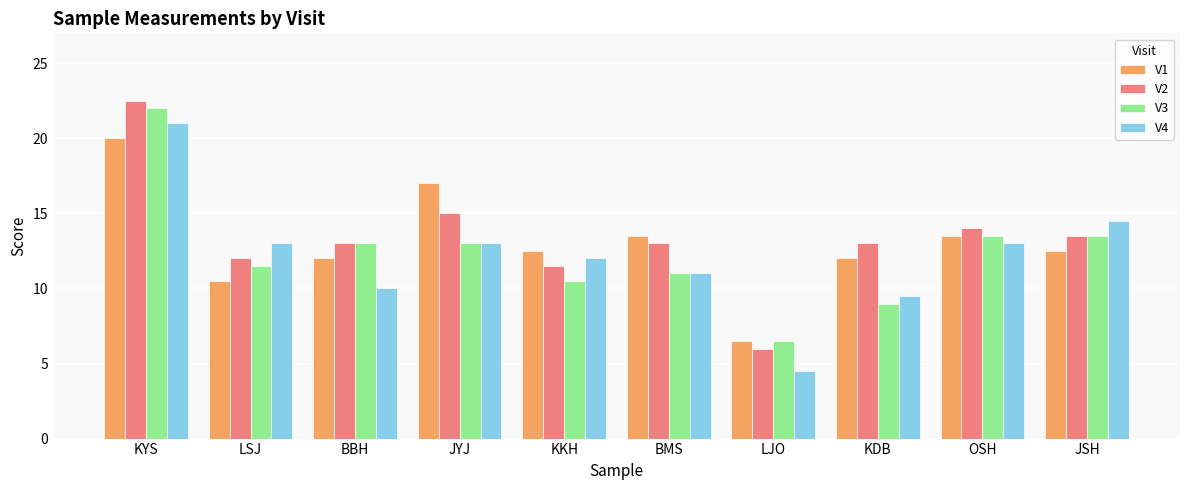

What is the label of the 6th bar from the right?

KKH